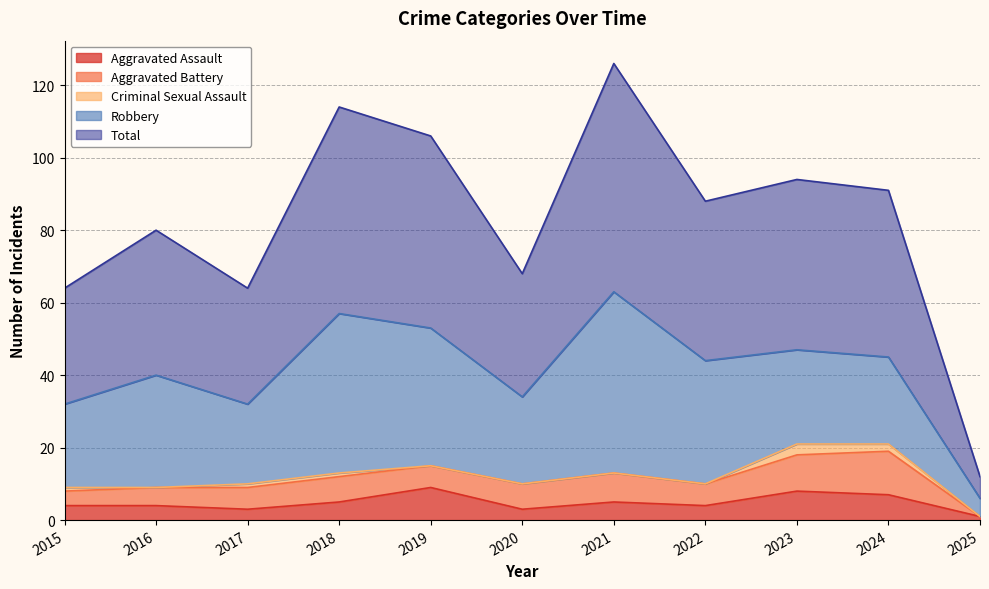

True or false: Robbery has more than 2 interior local peaks.

True